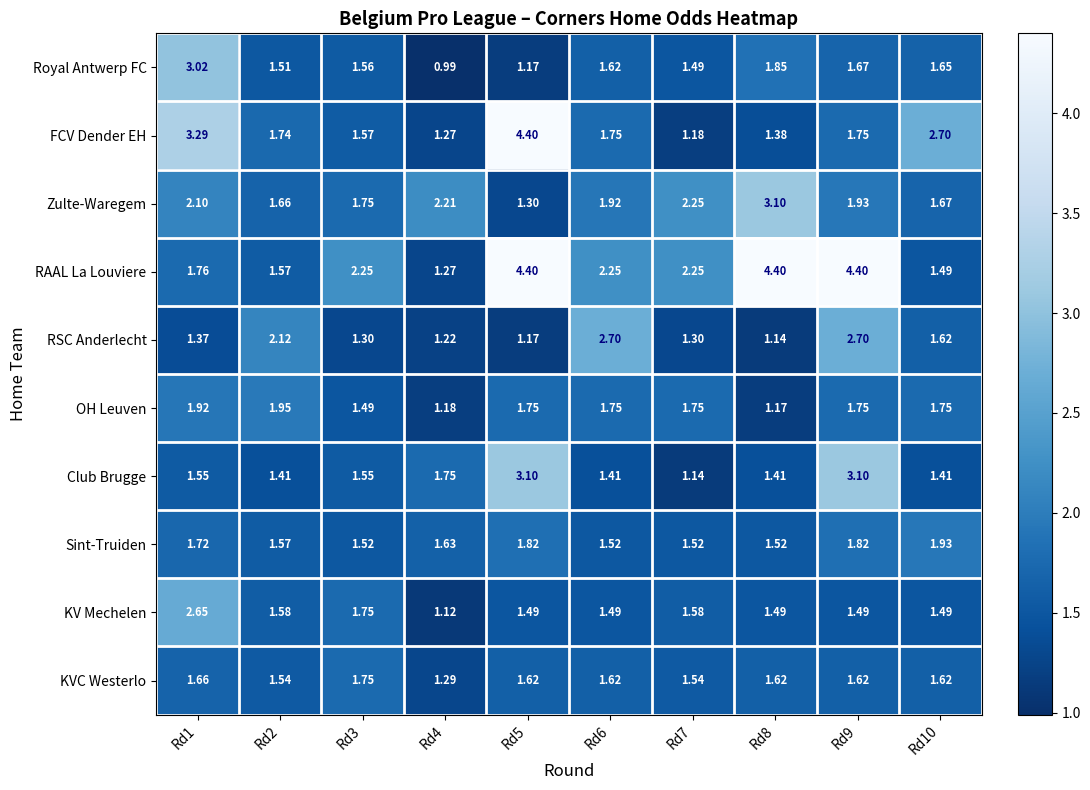

Which series has the largest total across all categories?

RAAL La Louviere